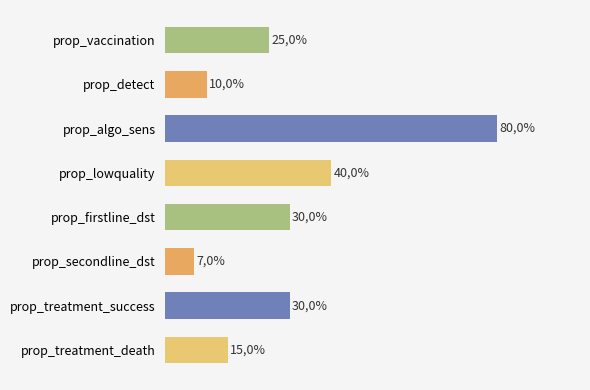

Reading right to left, list all the values displayed in this chart.

program_prop_treatment_death=15	program_prop_treatment_success=30	program_prop_secondline_dst=7	program_prop_firstline_dst=30	program_prop_lowquality=40	program_prop_algorithm_sensitivity=80	program_prop_detect=10	program_prop_vaccination=25